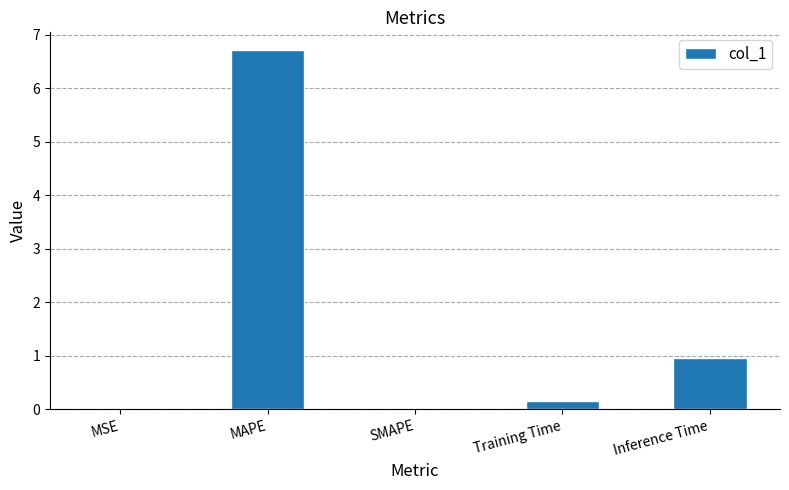

Count the number of data series in this chart.

1